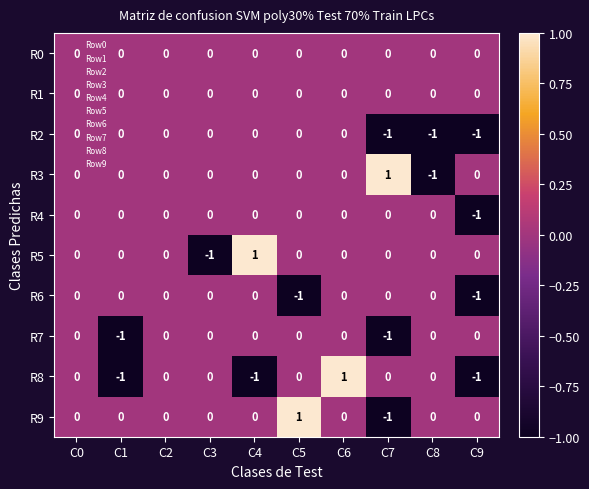

At which category is the sum across all series the highest?

C6